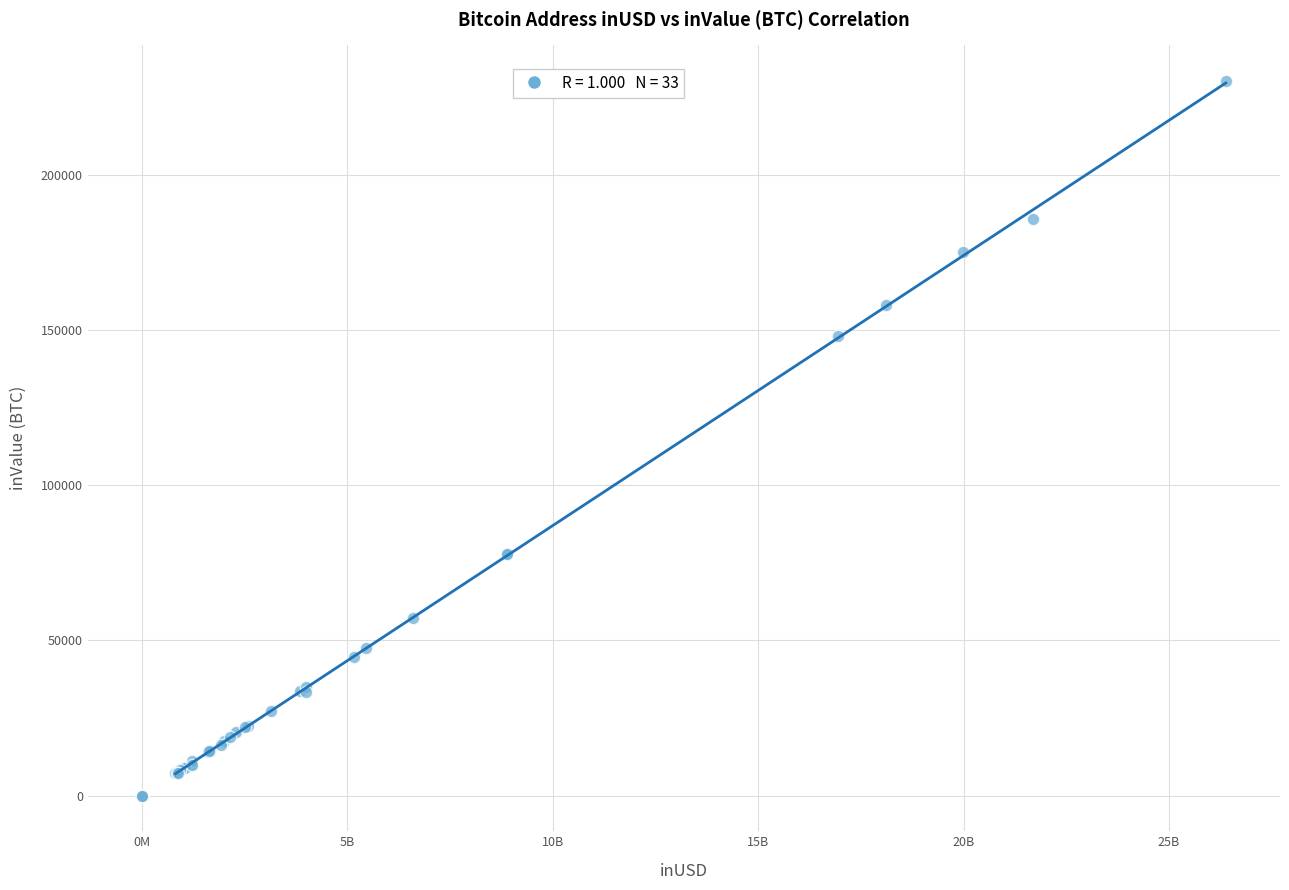

What Y value in the scatter plot is closest to 115093?

147921.1